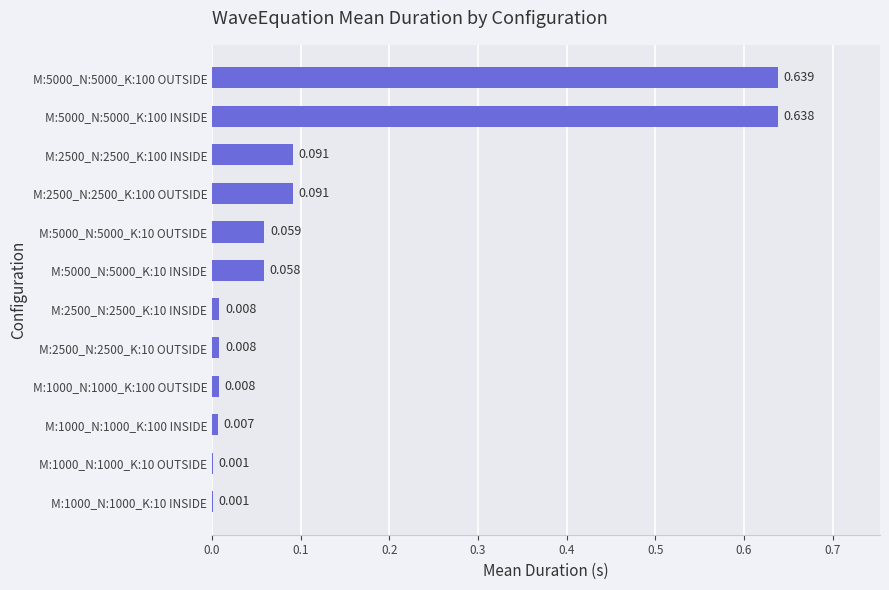

Does the chart contain stacked bars?

No